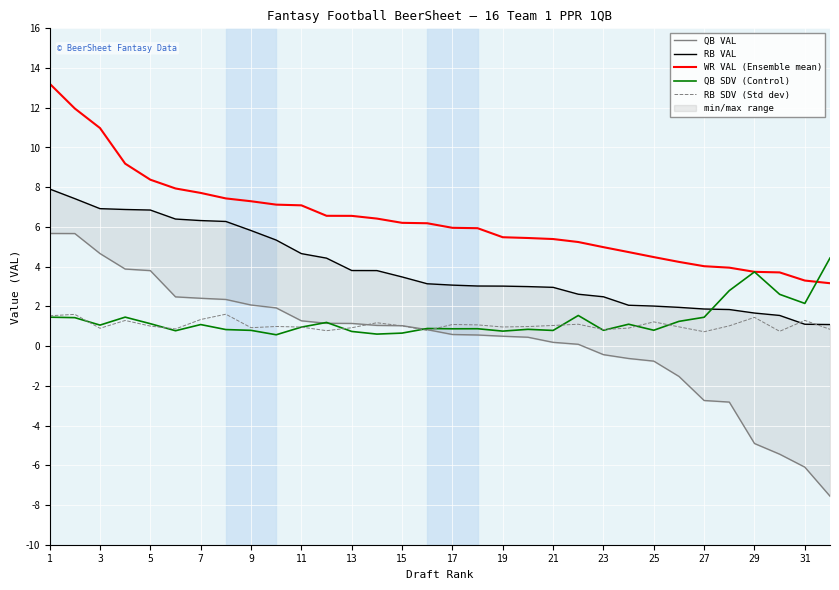

Which series has the widest spread of values?

QB VAL